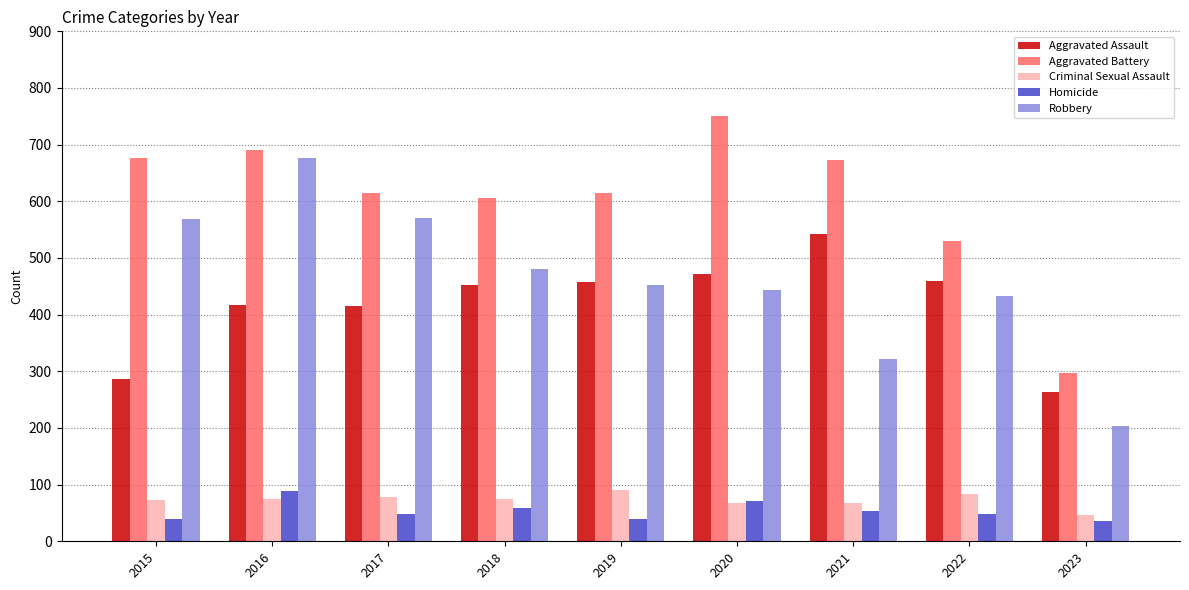

Which series changed the most between 2019 and 2023?

Aggravated Battery